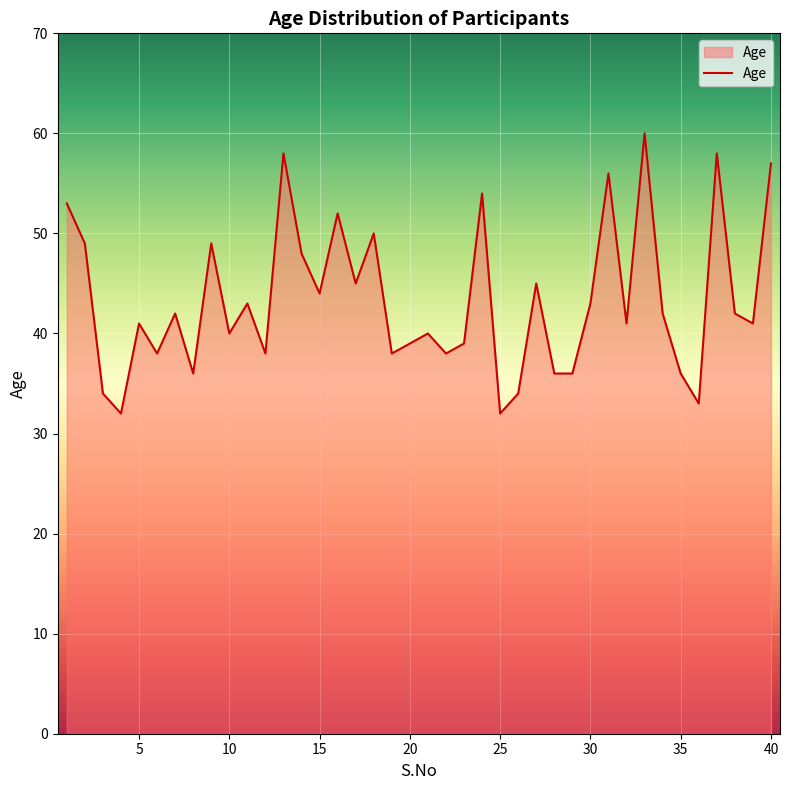

What is the smallest value displayed?

32